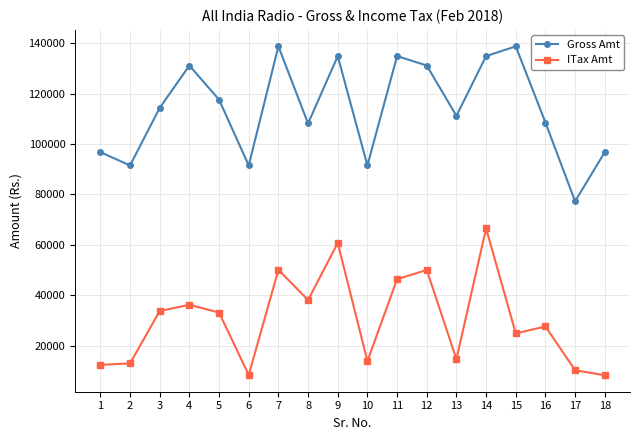

True or false: ITax Amt and Gross Amt intersect in this chart.

False